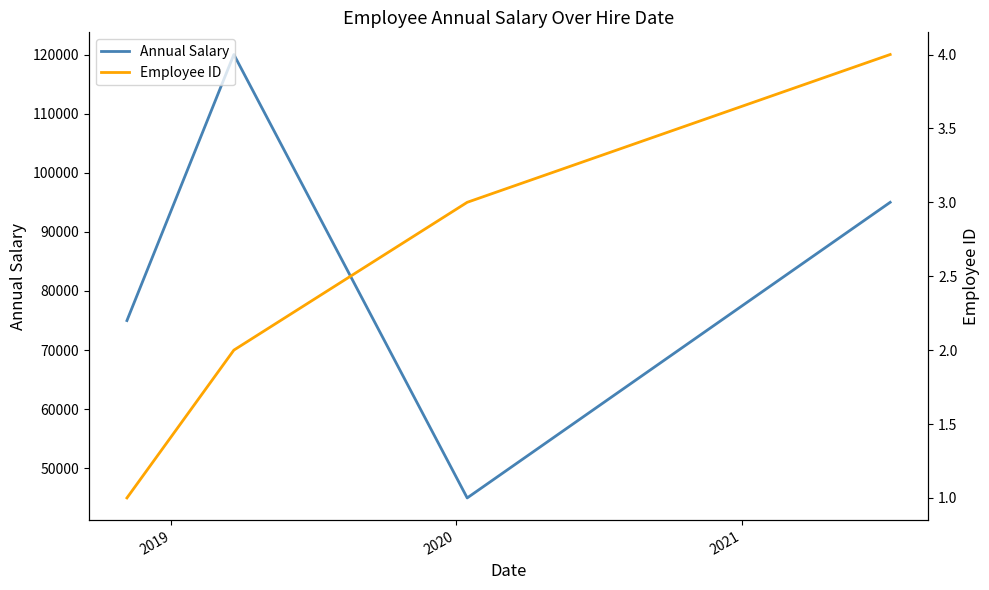

How many interior local valleys does the Annual Salary series have?

1